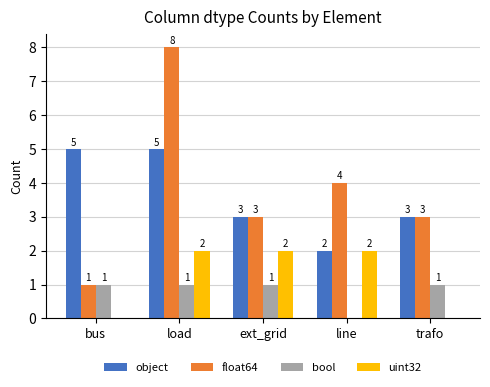

At which category is the sum across all series the highest?

load